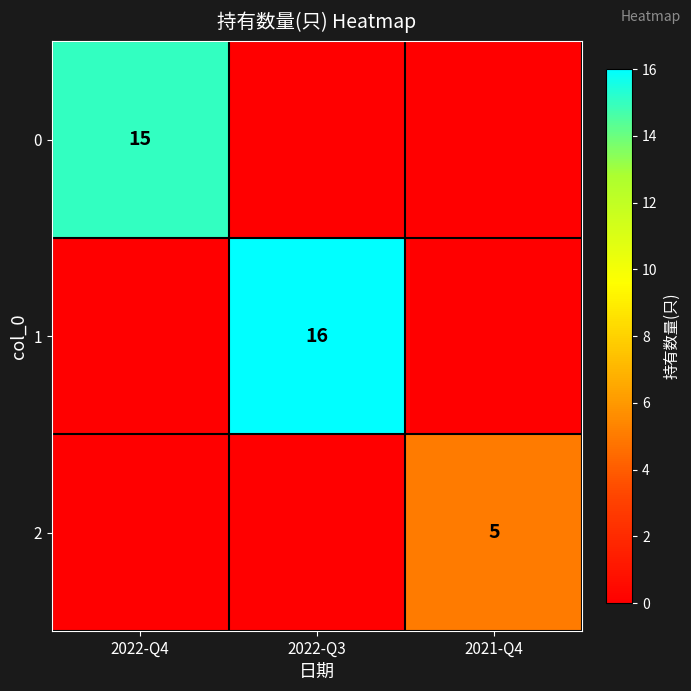

How many series are shown in this chart?

3